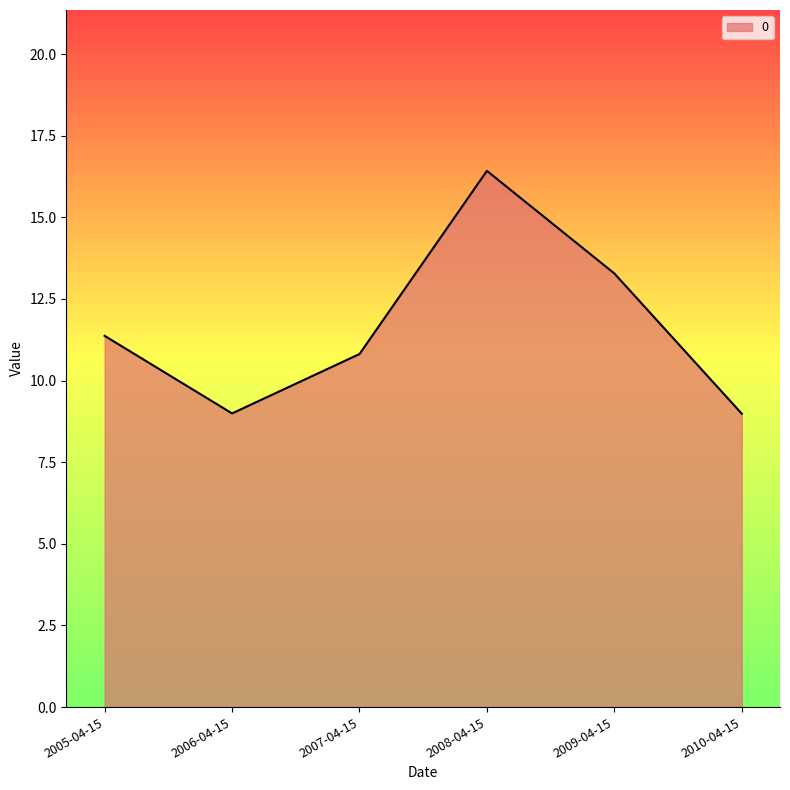

What position from the right is 2009-04-15?

2